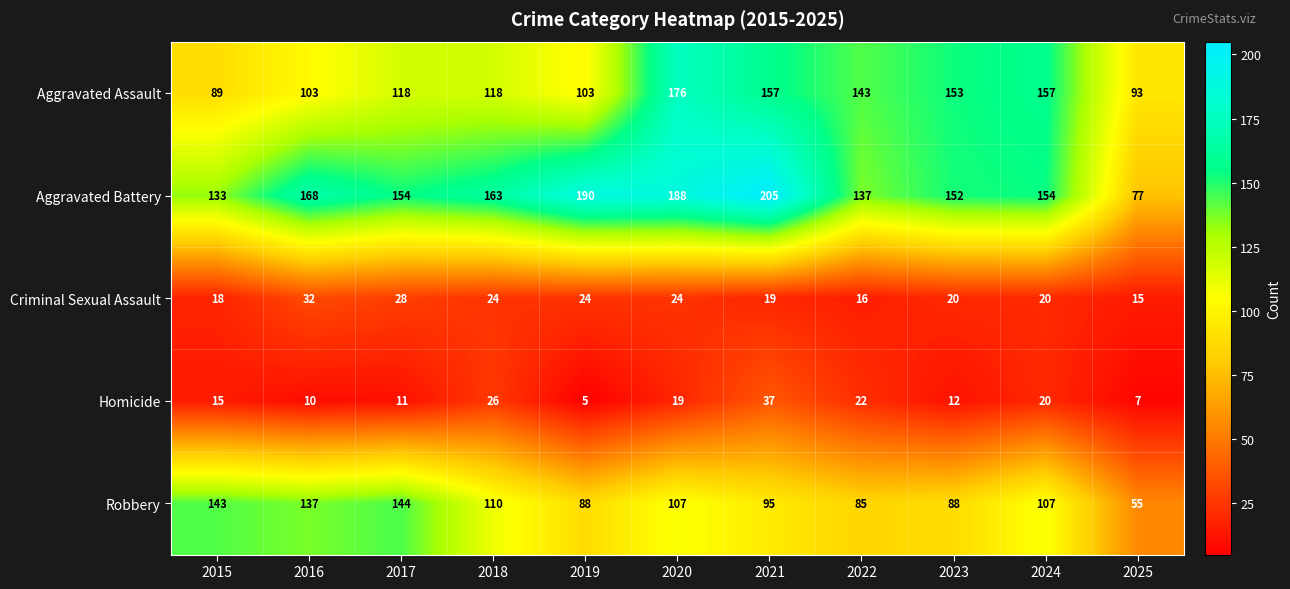

Is it true that Criminal Sexual Assault equals 19 at 2021?

True